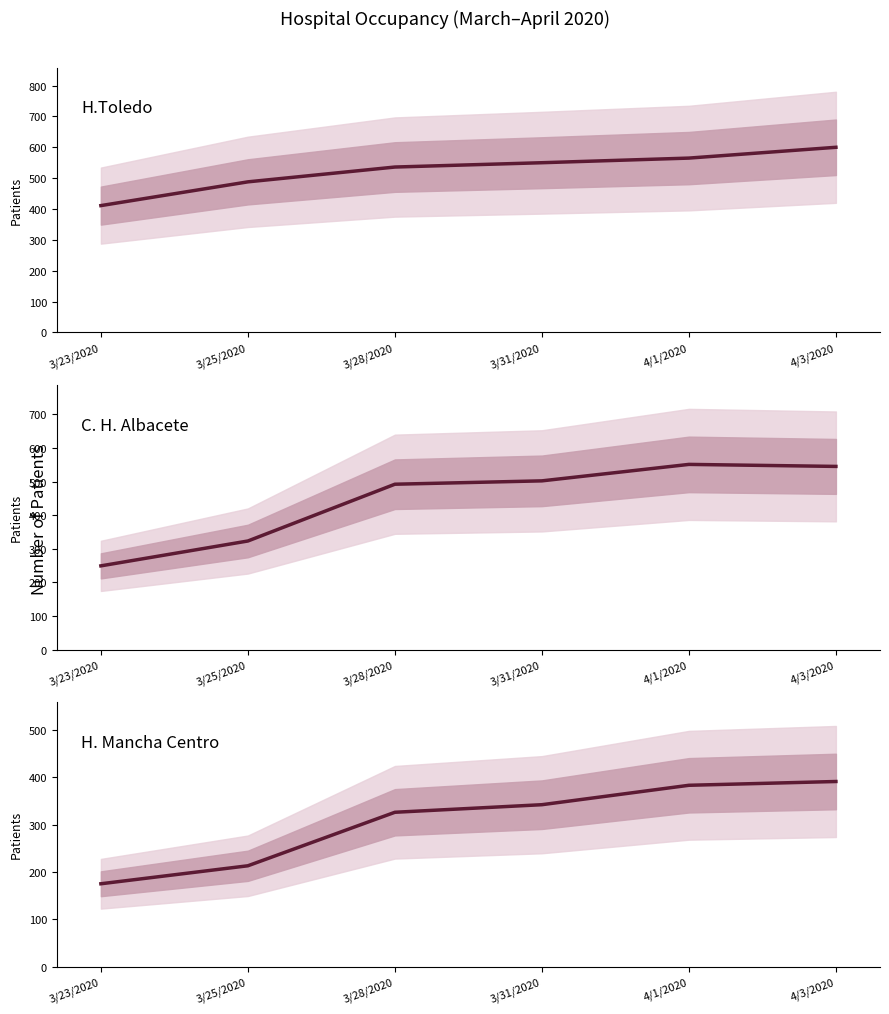

How many data points in H.Toledo are less than 550?

3